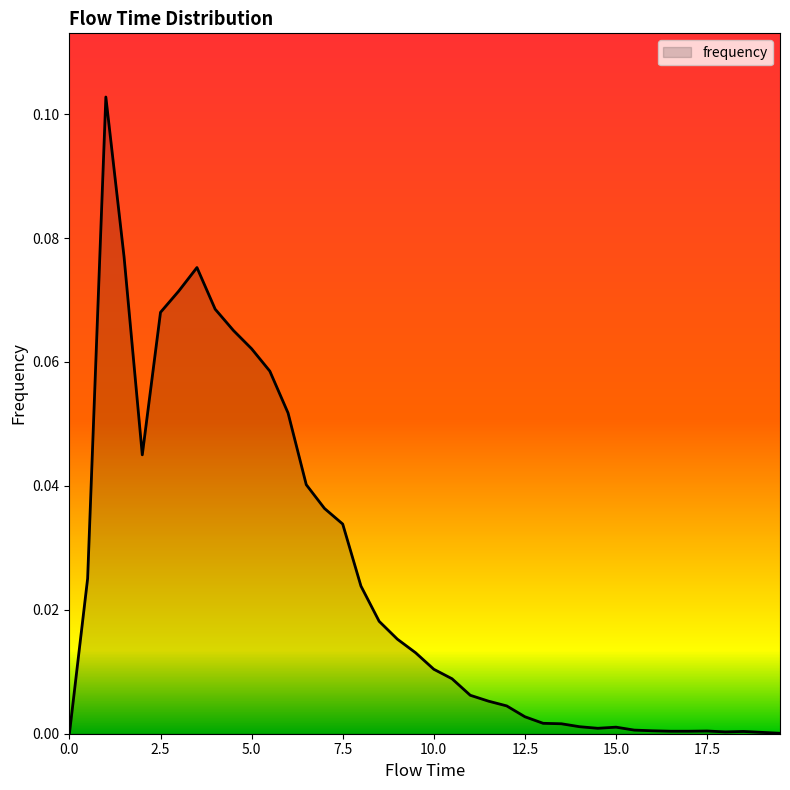

What is the greatest value displayed?

0.1